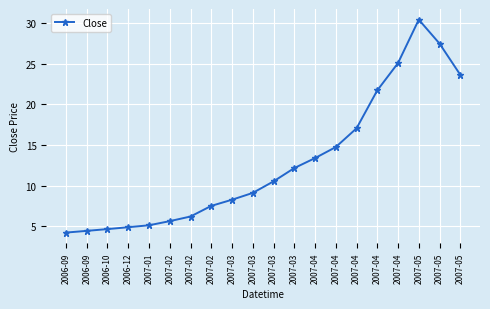

Reading left to right, extract all data points from this chart.

4.2	4.4	4.6	4.9	5.1	5.6	6.2	7.5	8.2	9.1	10.5	12.2	13.4	14.7	17.1	21.7	25.1	30.4	27.5	23.6